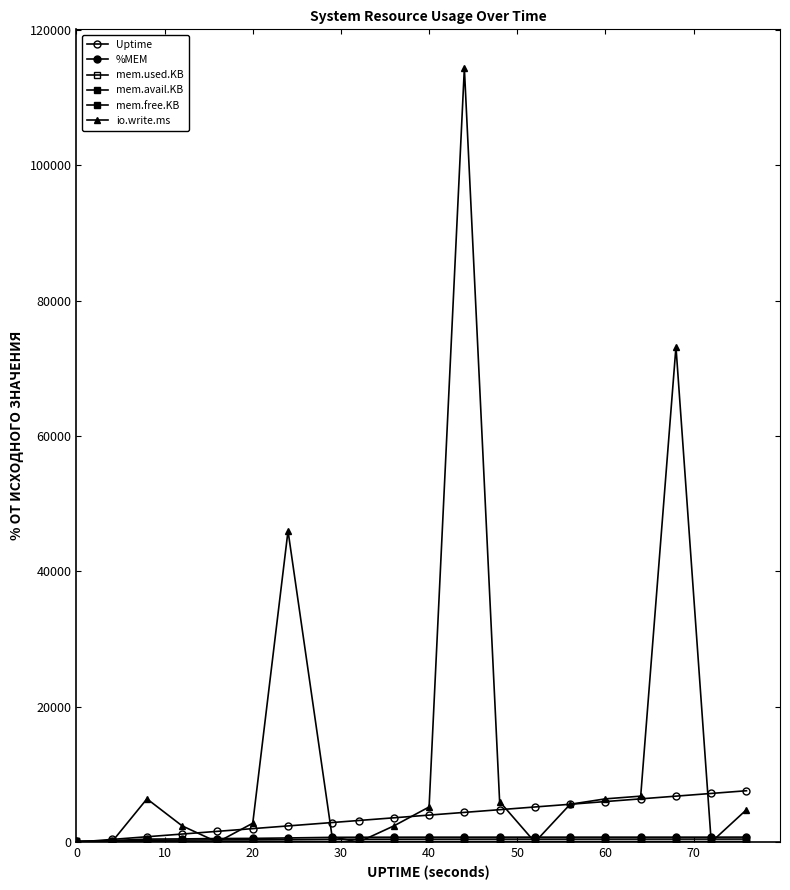

True or false: mem.avail.KB and mem.free.KB intersect in this chart.

False